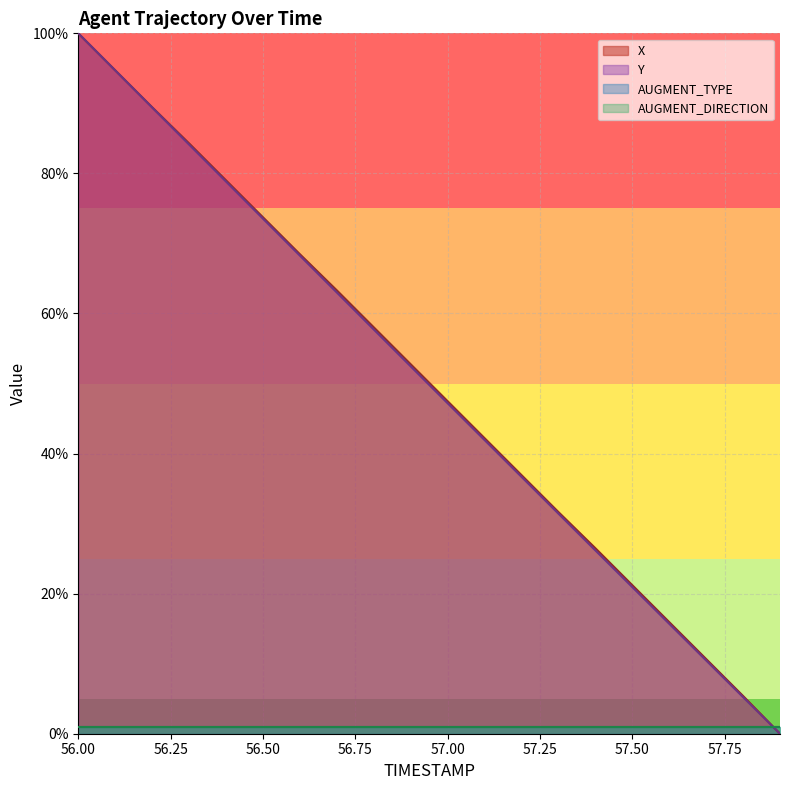

What is the maximum value shown in the chart?

100.0